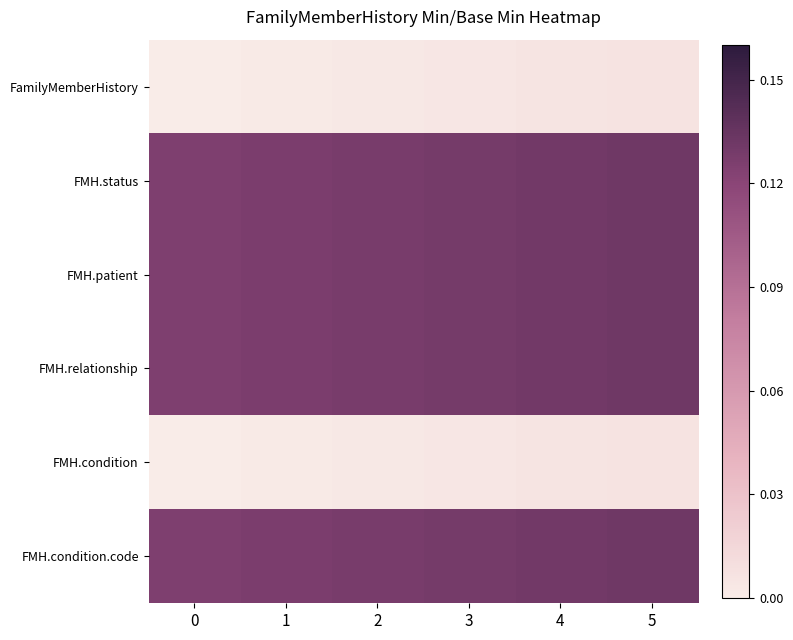

How many categories are shown in the chart?

6